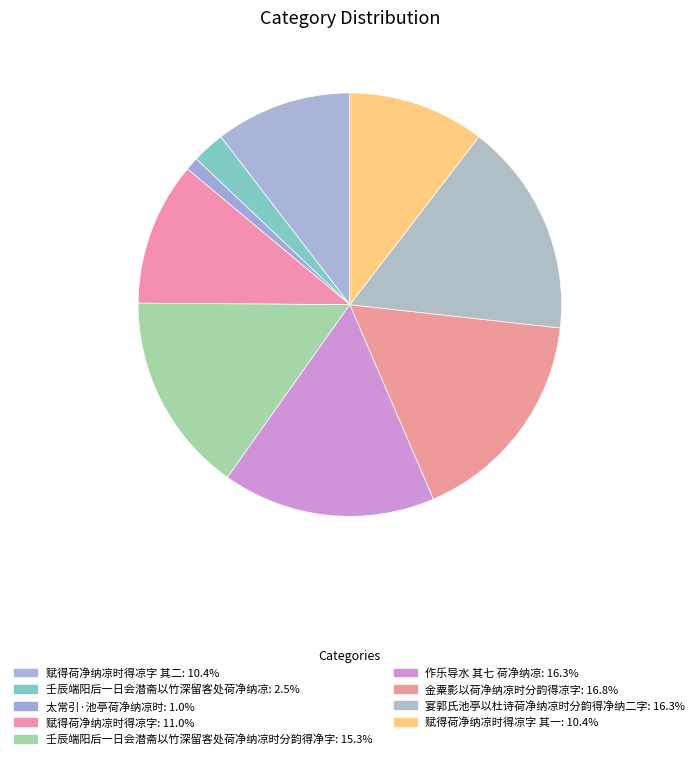

How many slices are in this pie chart?

9